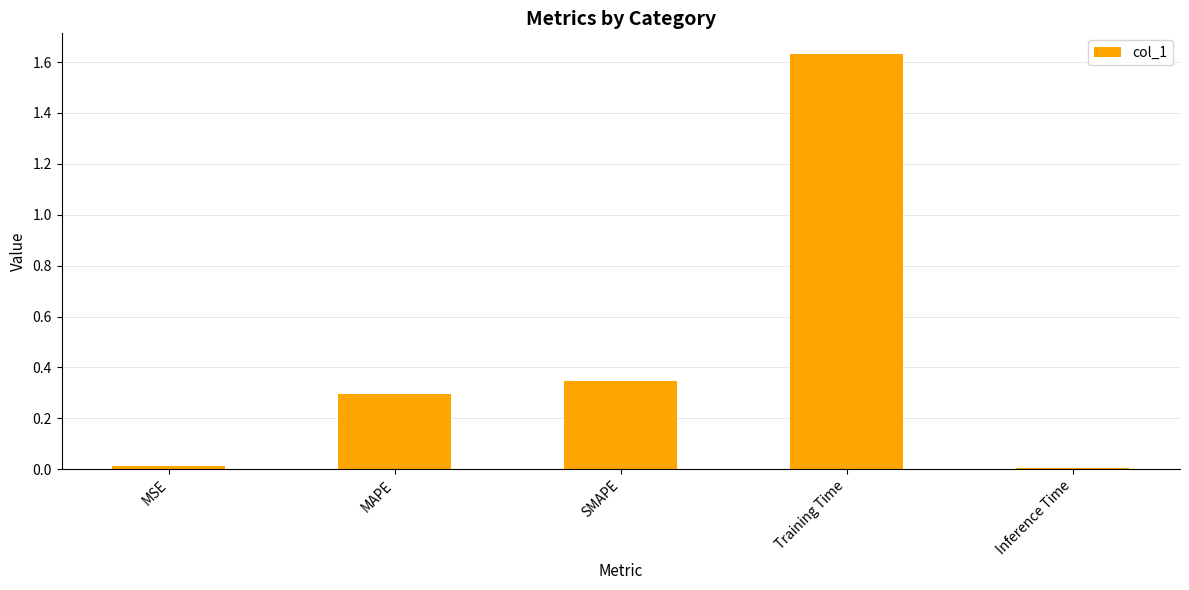

What is the label of the 1st bar from the left?

MSE